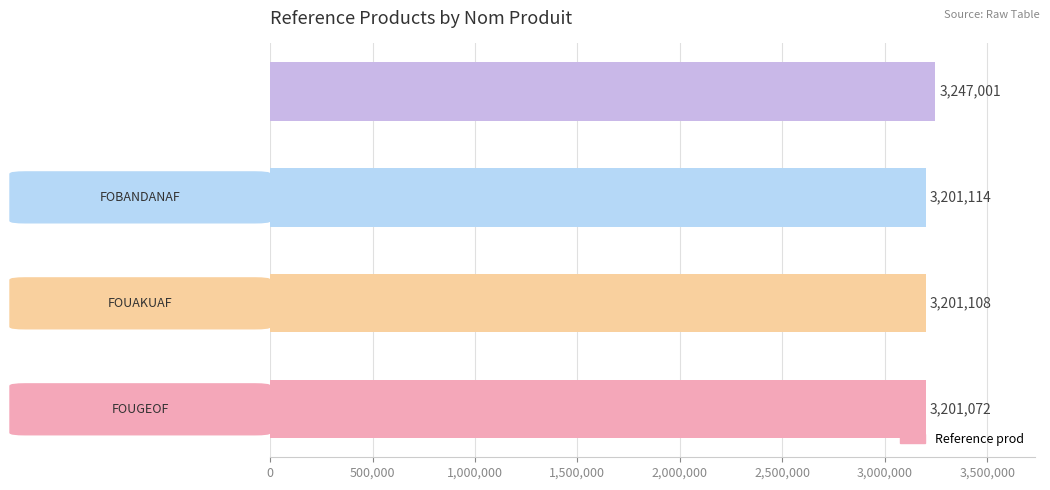

What is the greatest value displayed?

3247001